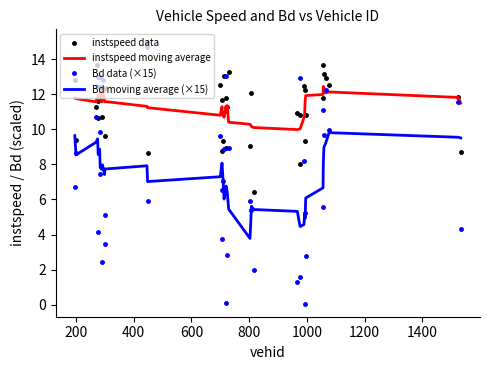

True or false: Bd moving average (×15) and instspeed moving average intersect in this chart.

False